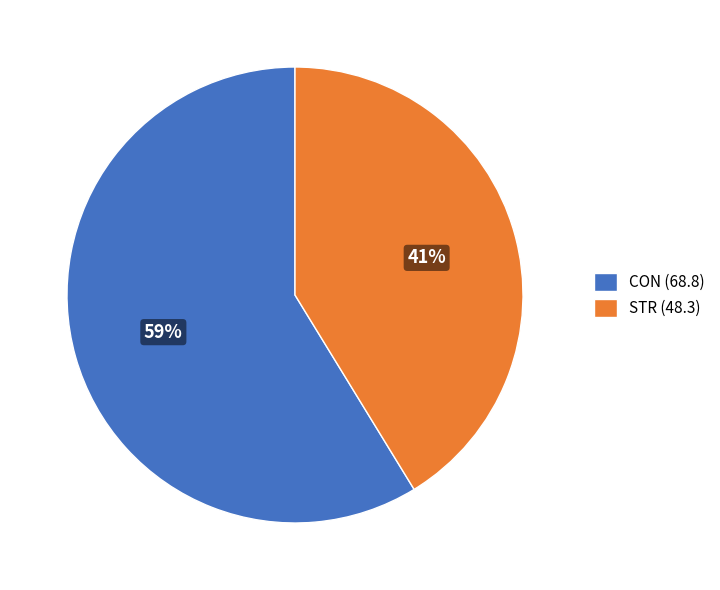

Which category accounts for the majority?

CON